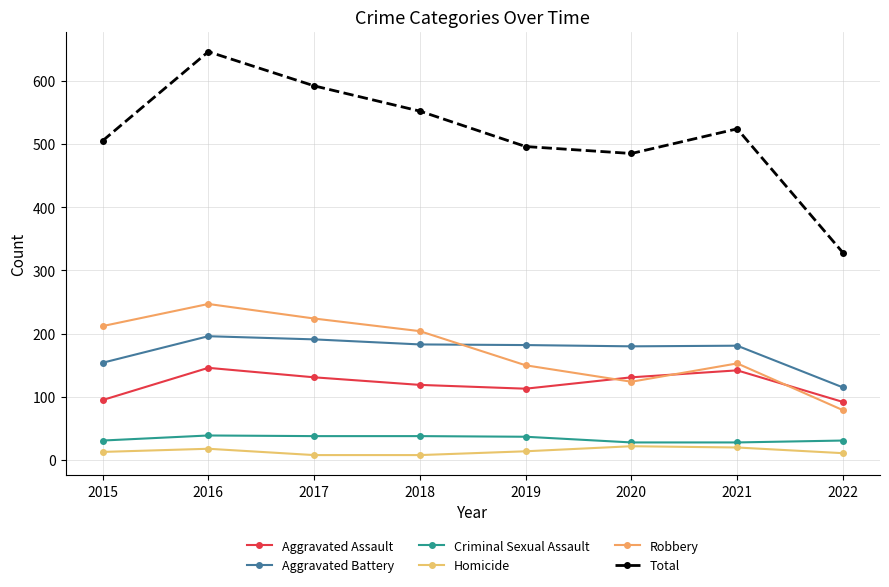

What is the difference between the maximum and second lowest values in the Robbery series?

123